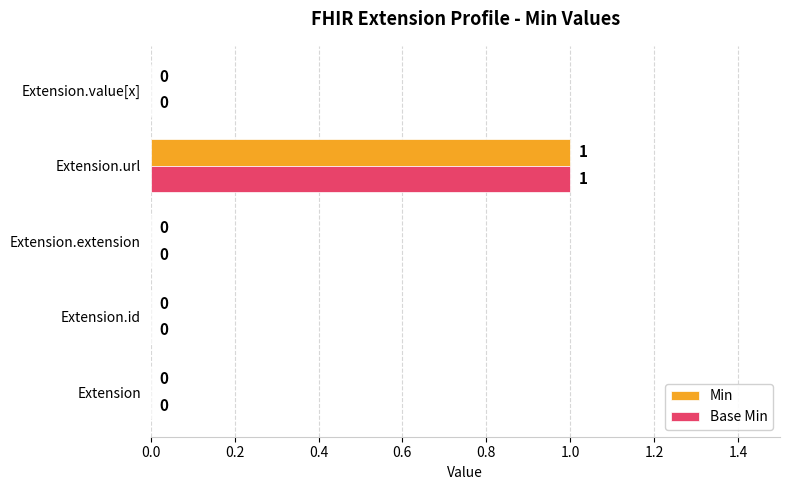

Is it true that Min equals 1 at Extension.extension?

False